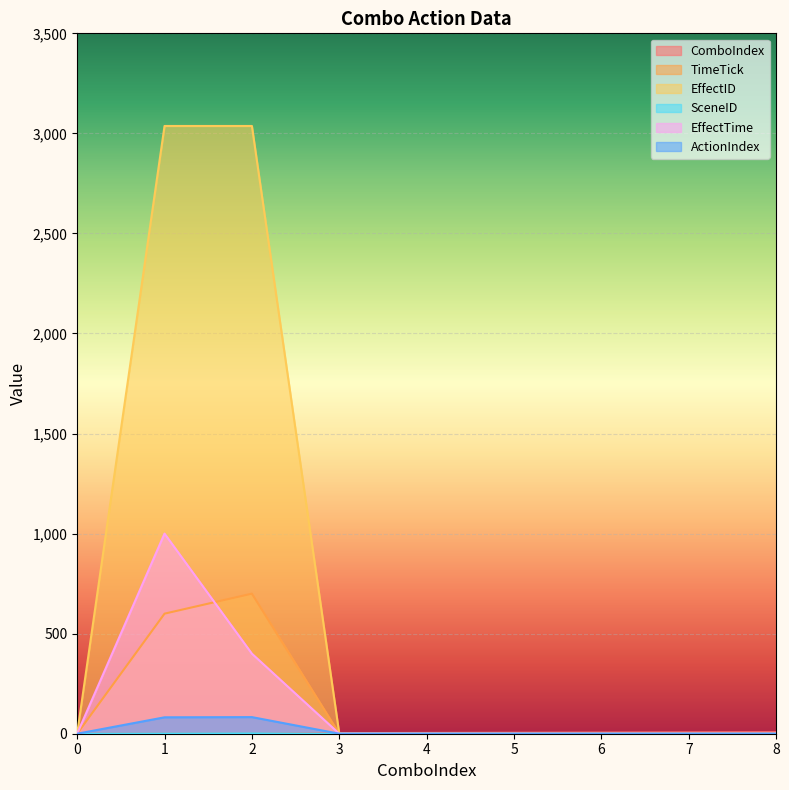

How many interior local peaks does the EffectTime series have?

1